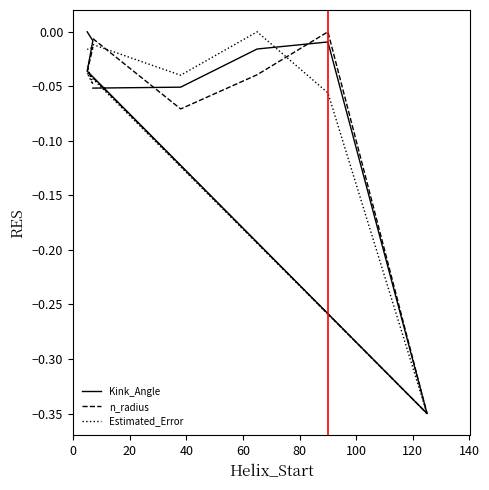

What is the difference between the maximum and minimum values in the n_radius series?

0.3